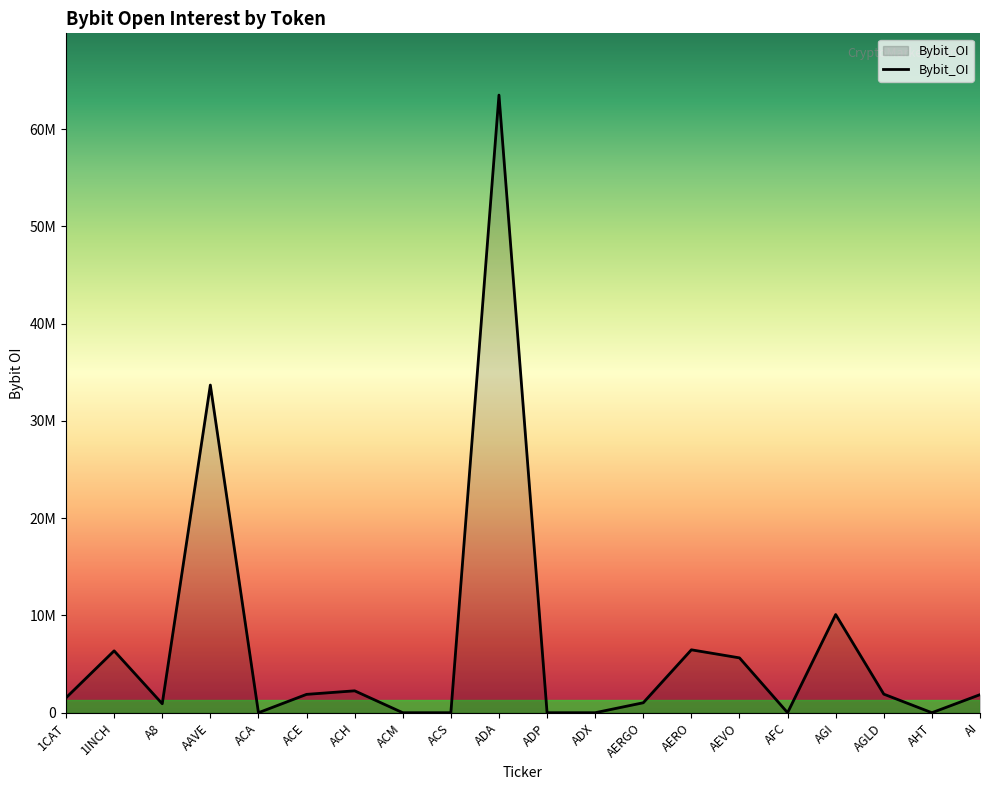

Rank the categories by value from lowest to highest.

ACA, ACM, ACS, ADP, ADX, AFC, AHT, A8, AERGO, 1CAT, AI, ACE, AGLD, ACH, AEVO, 1INCH, AERO, AGI, AAVE, ADA